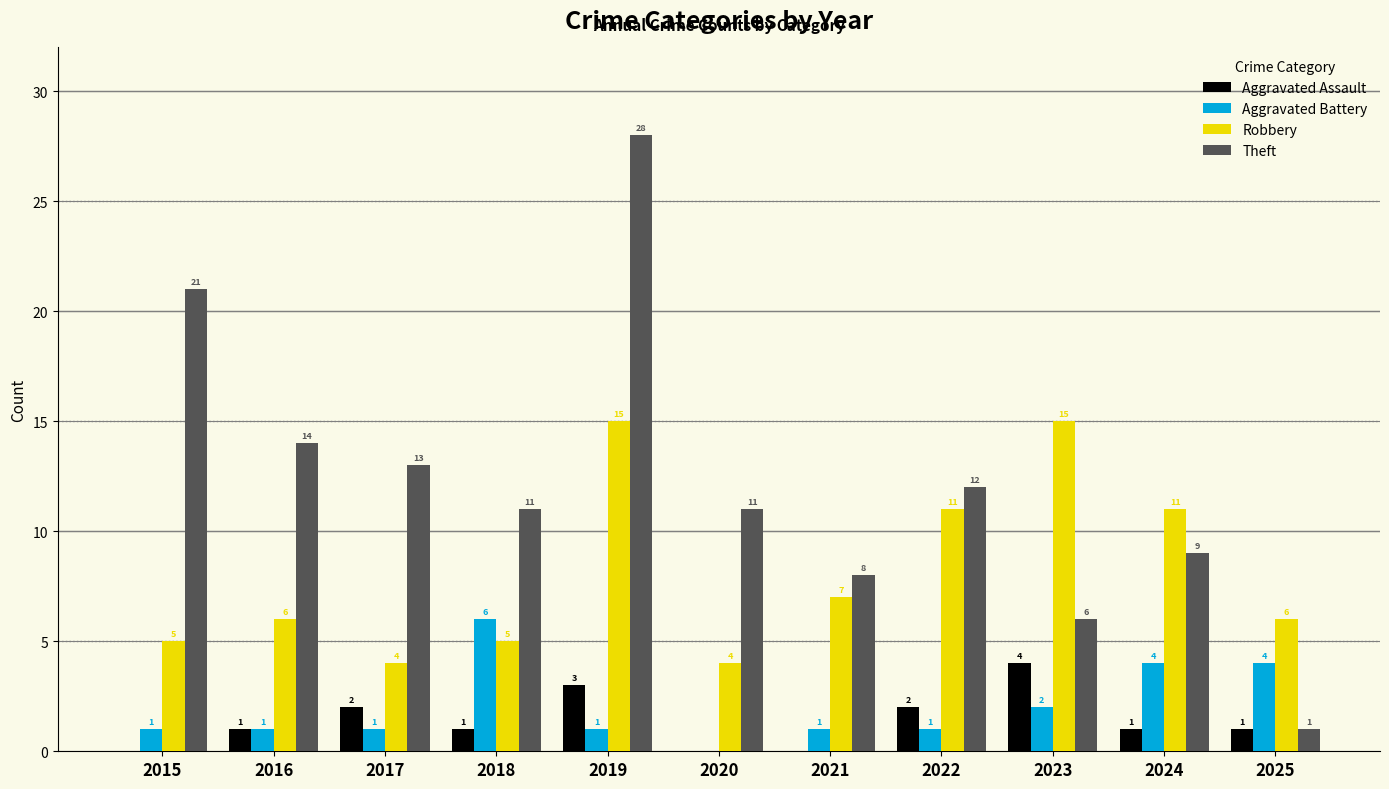

Does the chart contain stacked bars?

No